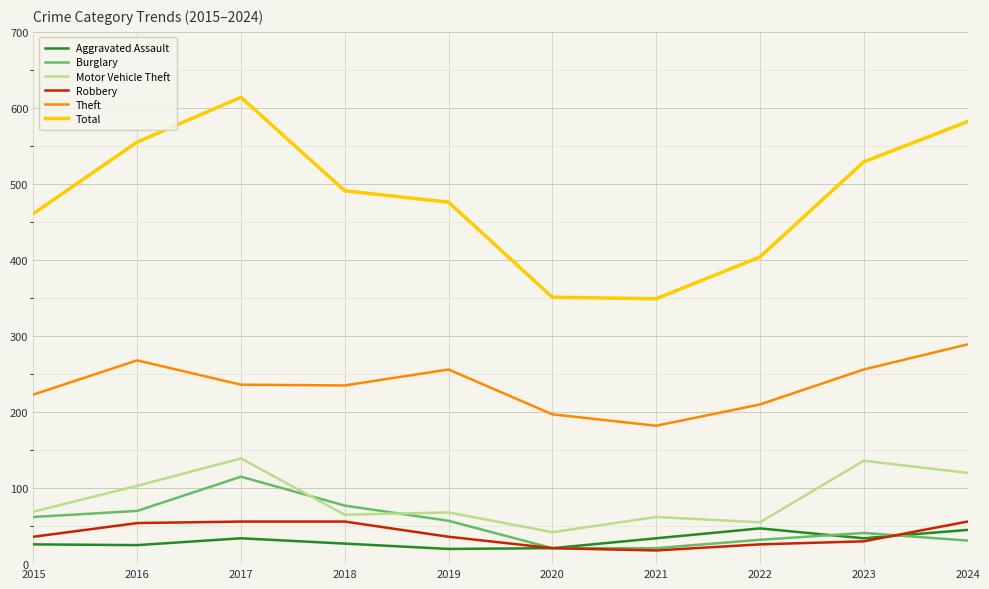

True or false: Motor Vehicle Theft has more than 1 points higher than both neighbors.

True